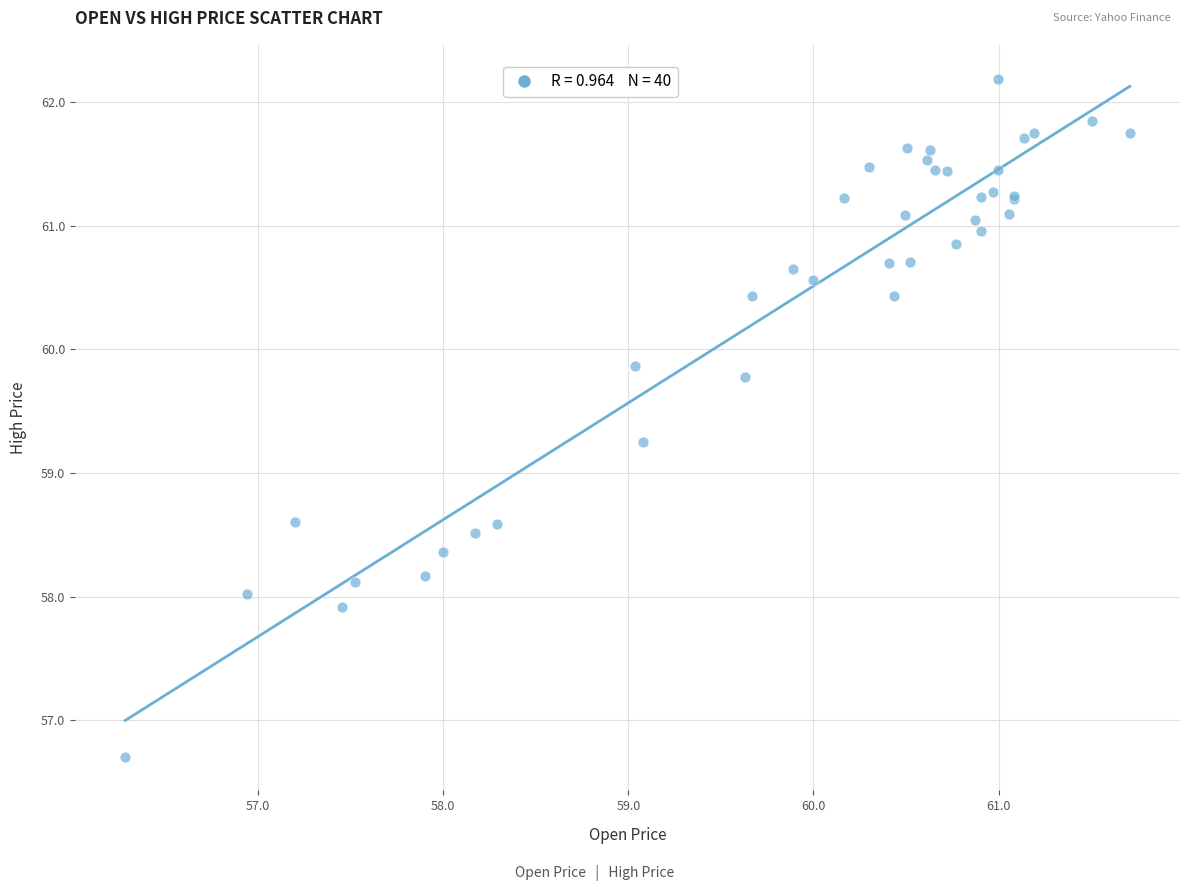

What Y value in the scatter plot is closest to 59?

59.2